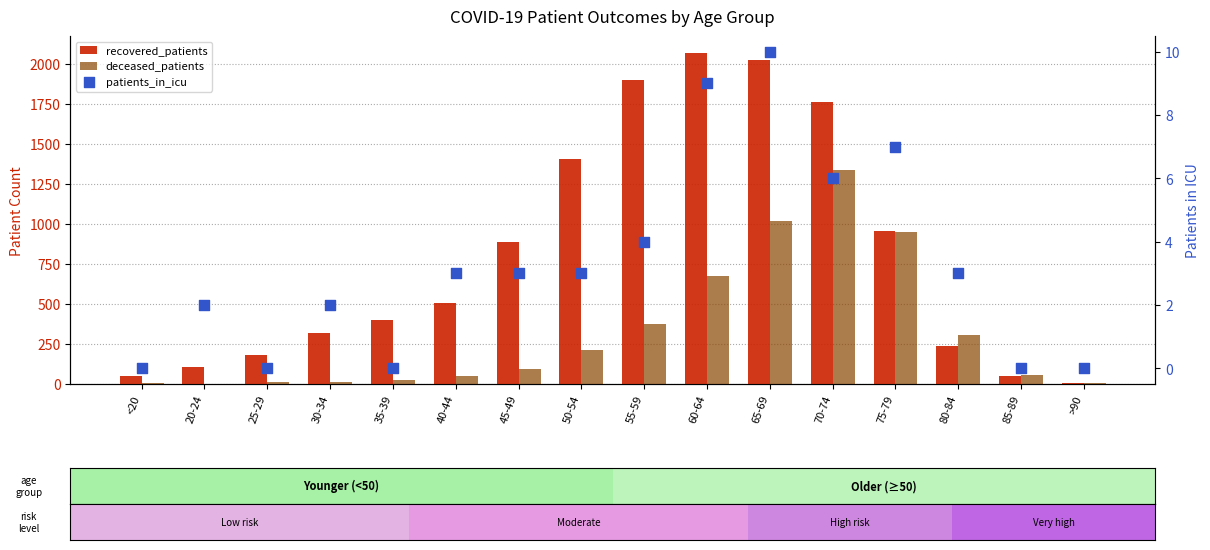

Is the value of recovered_patients at 65-69 greater than the value of patients_in_icu at 45-49?

Yes